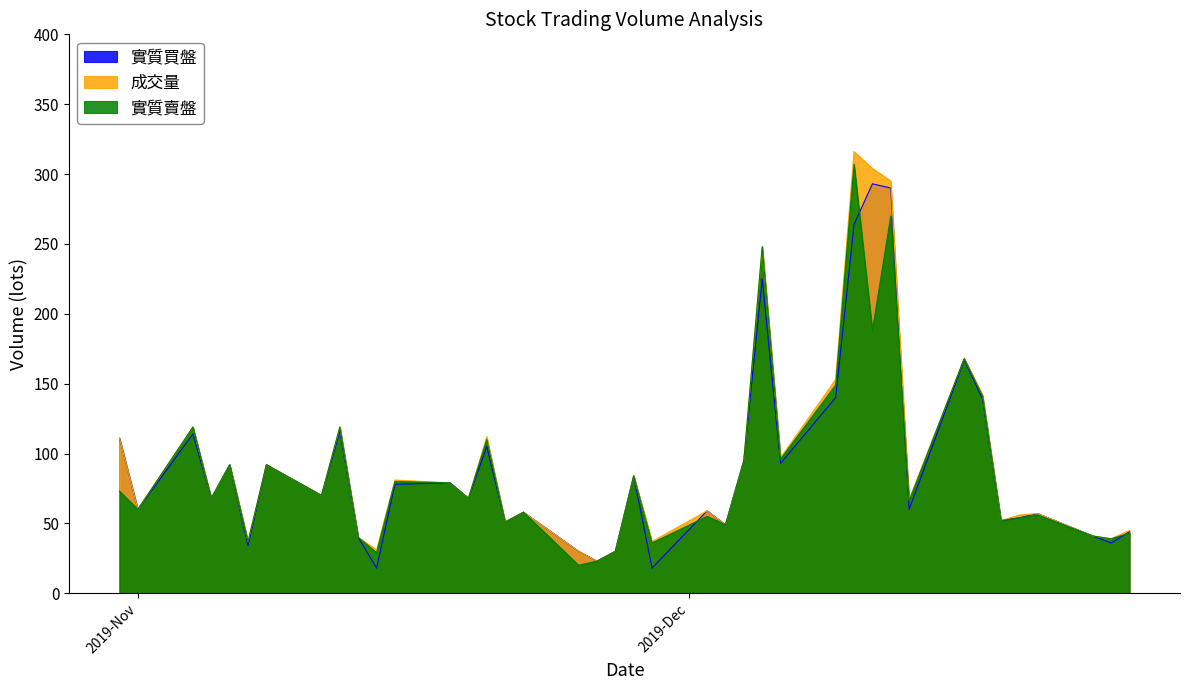

What is the label of the 7th point from the left?

2019-11-08